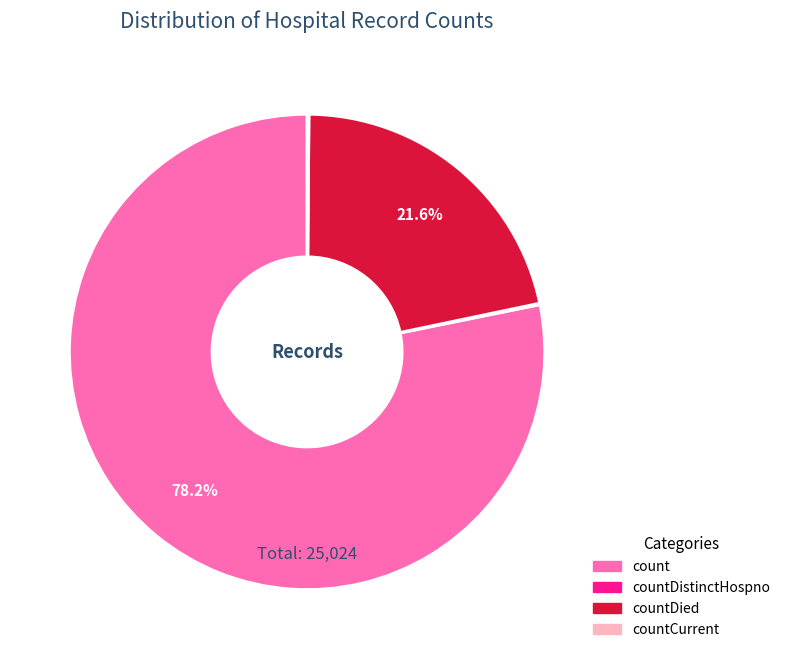

Does any single category account for the majority?

Yes